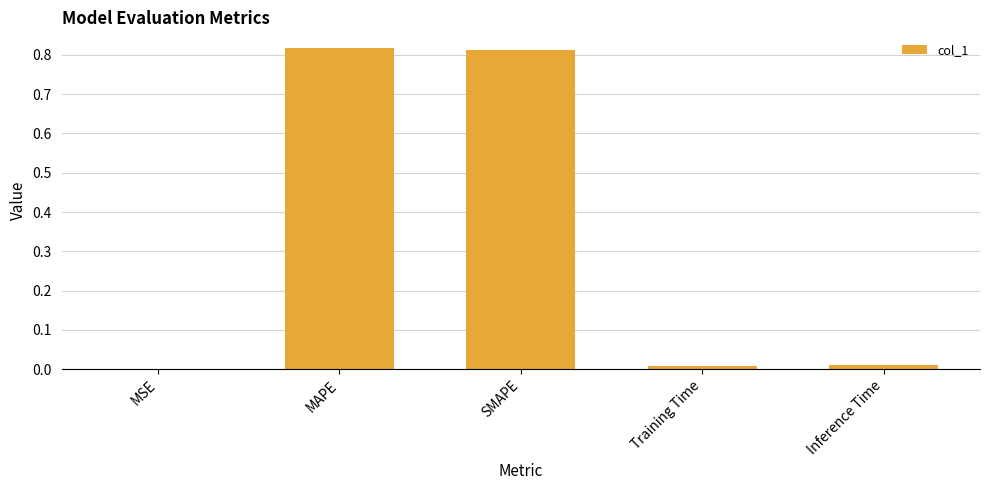

What is the sum of all values?

1.6